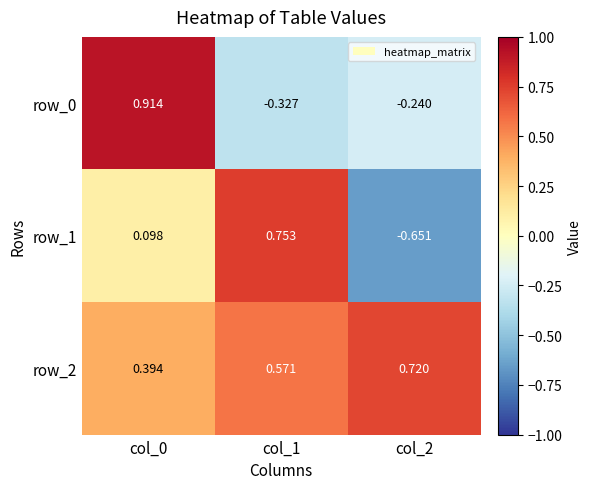

How many positive values does the row_1 series have?

2